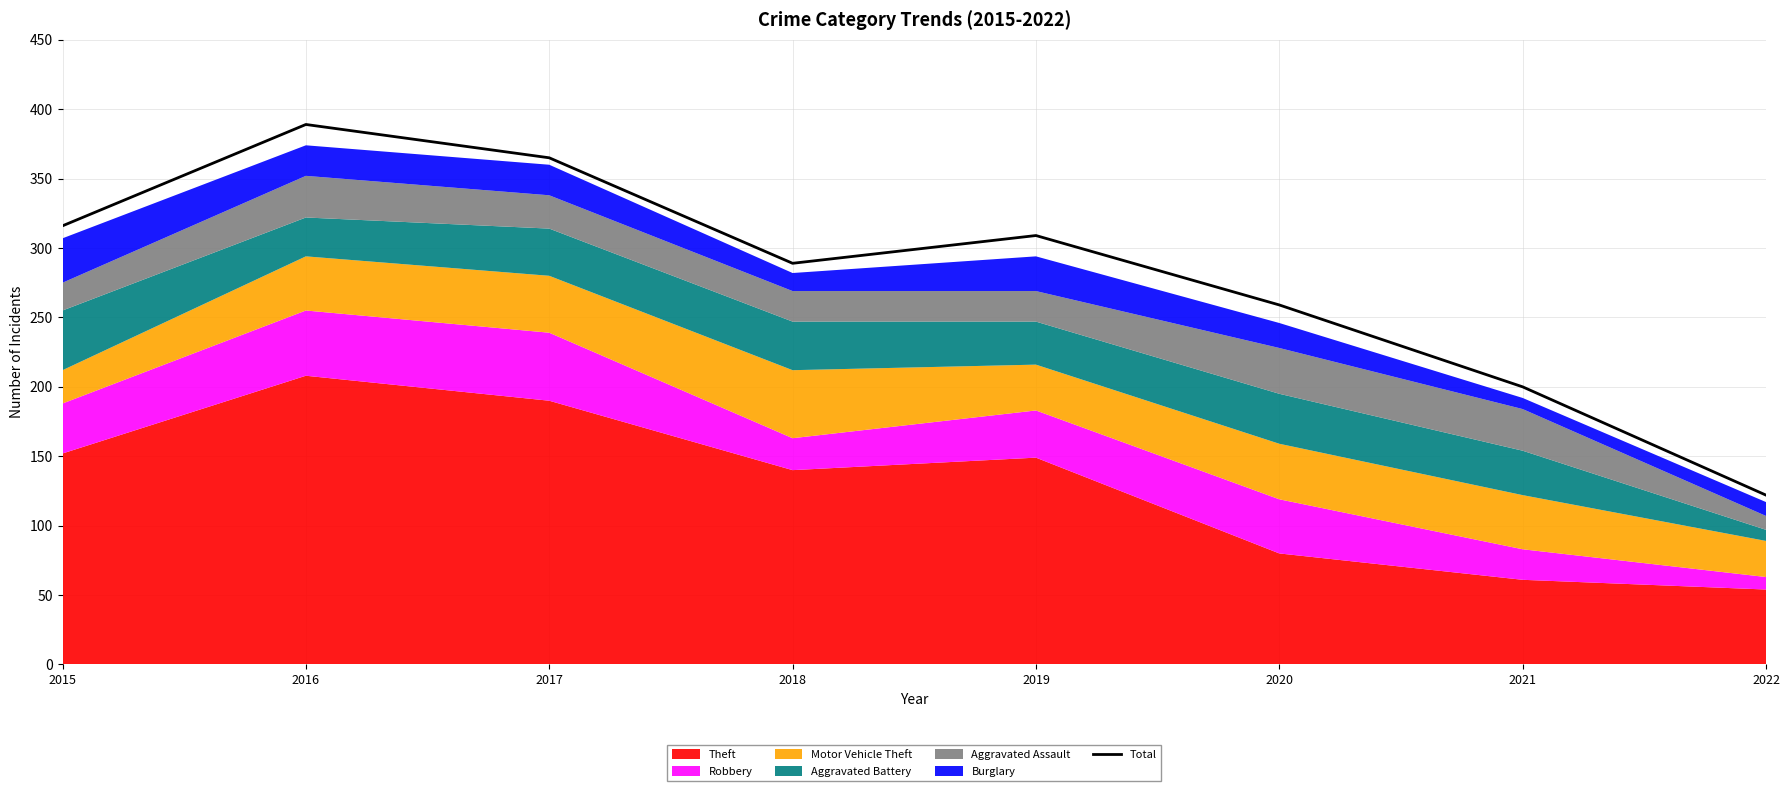

Where is the first local maximum?

2016